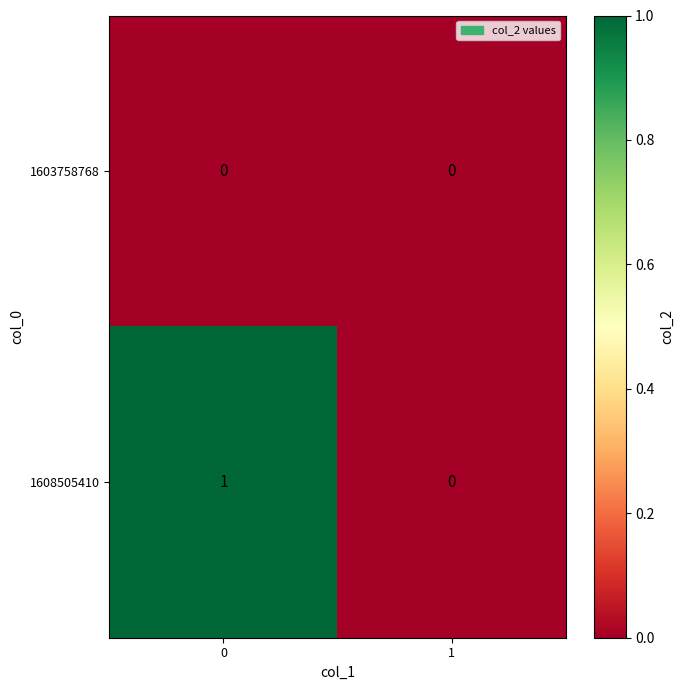

Reading right to left, transcribe all the data shown in this chart.

1603758768: 0	0
1608505410: 0	1